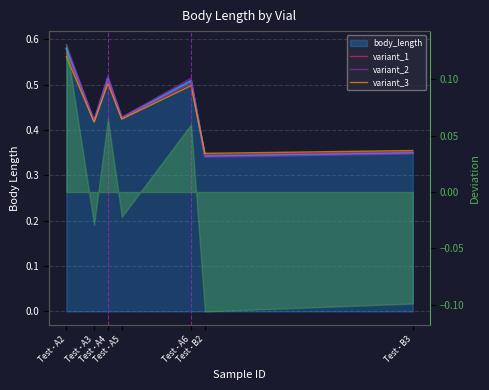

At which category is the sum across all series the highest?

Test - A2